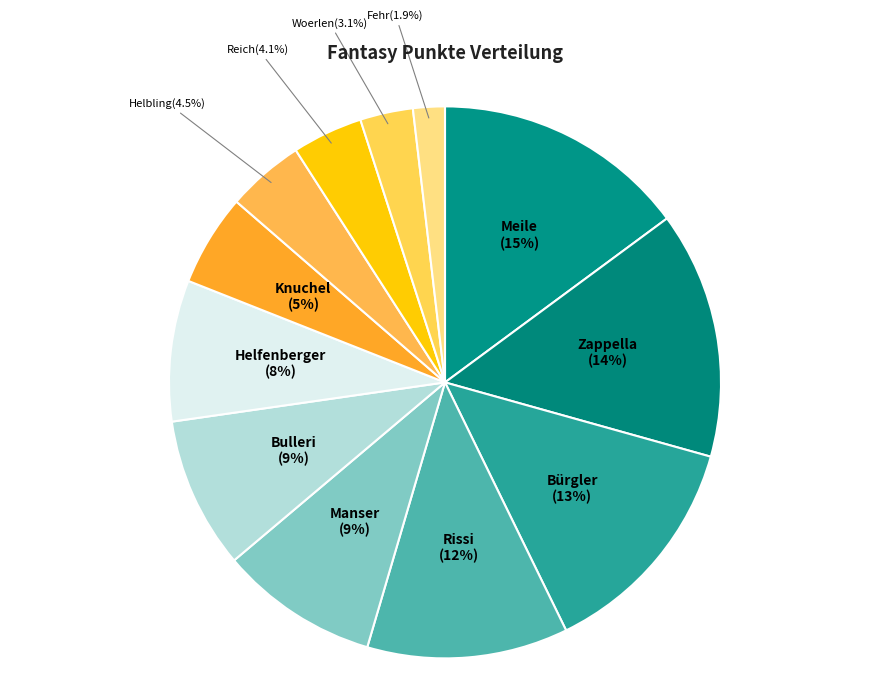

Between Bulleri and Fehr, which is larger?

Bulleri